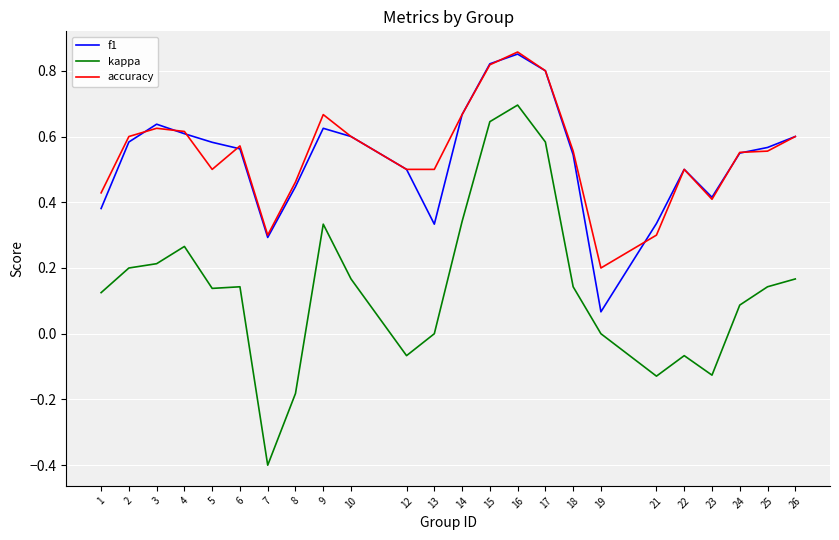

Which series has the widest spread of values?

kappa